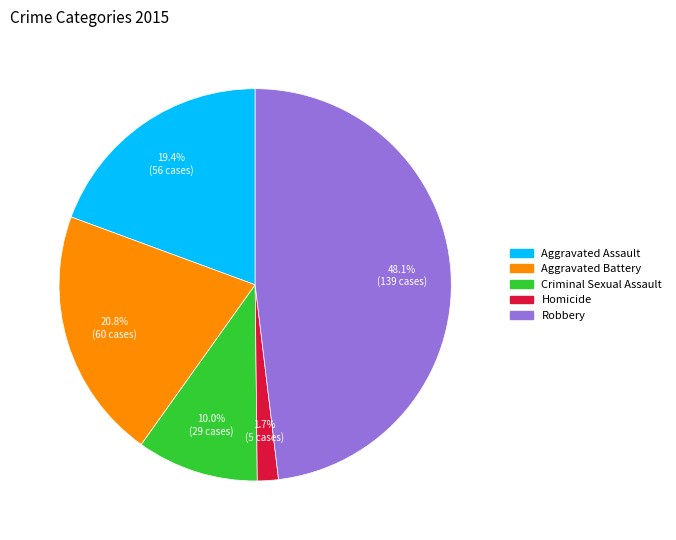

To the nearest percent, what percentage of the pie is Aggravated Battery?

21%